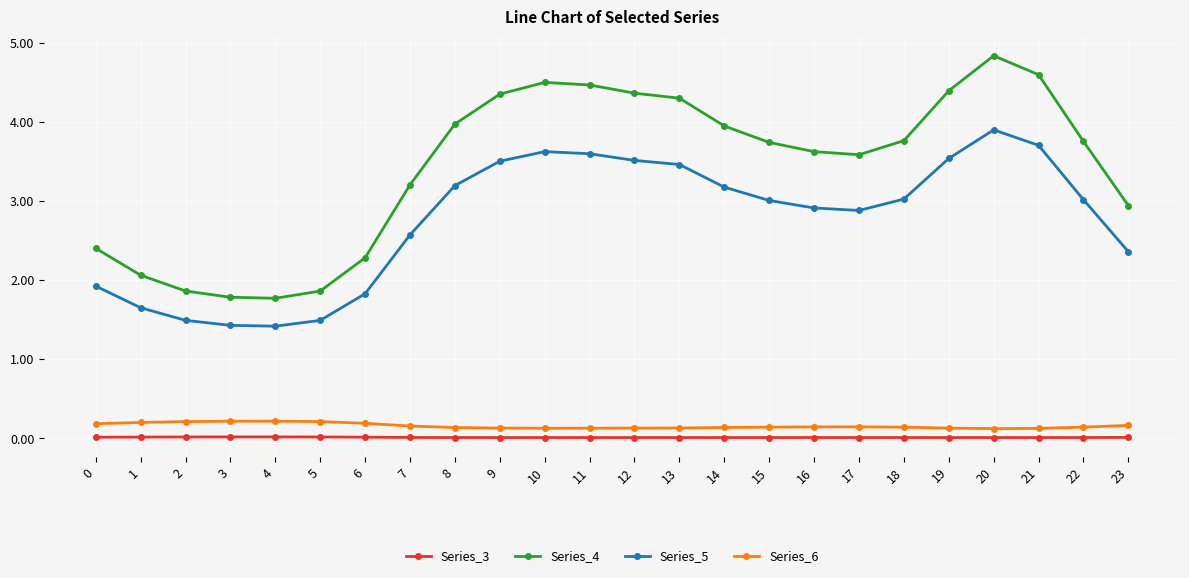

What is the value of the Series_4 point at the 10th from the left?

4.3